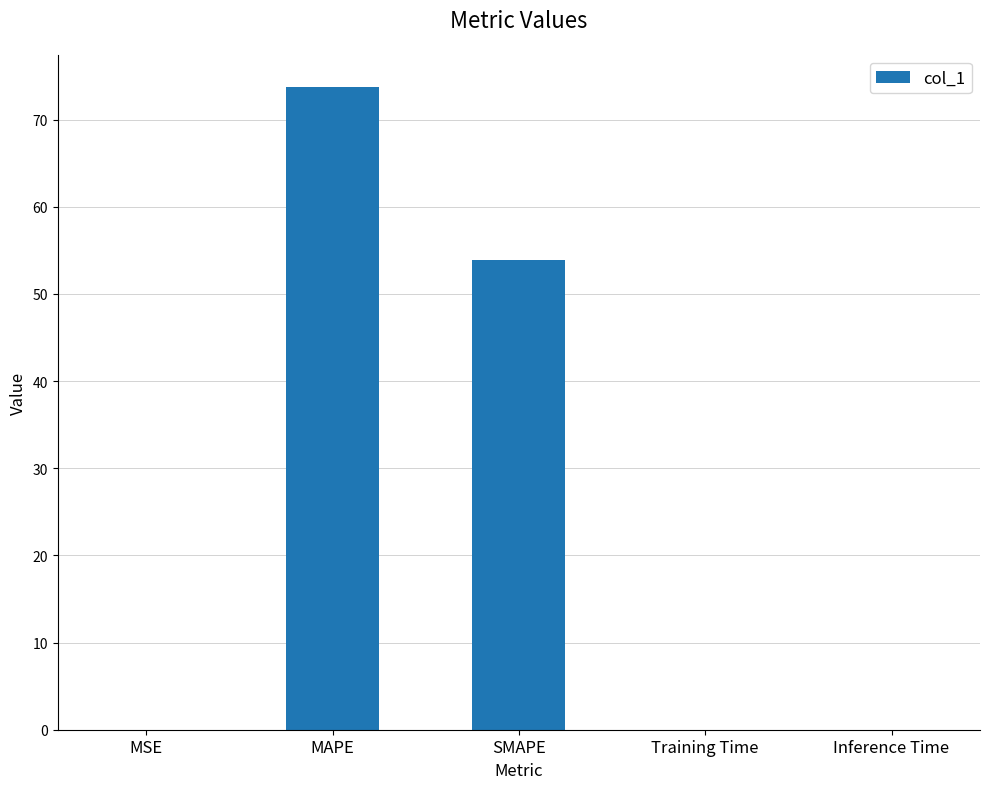

What is the difference between the values at MAPE and Inference Time?

73.7